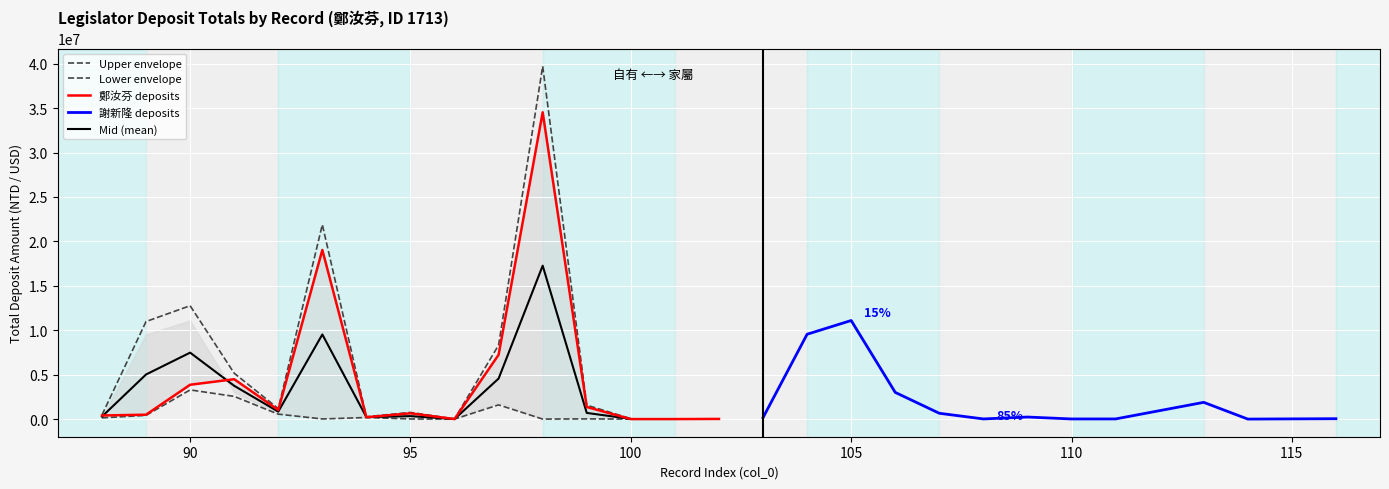

List the labels in order of value, smallest first.

100, 96, 101, 102, 94, 88, 89, 95, 92, 99, 90, 91, 97, 93, 98